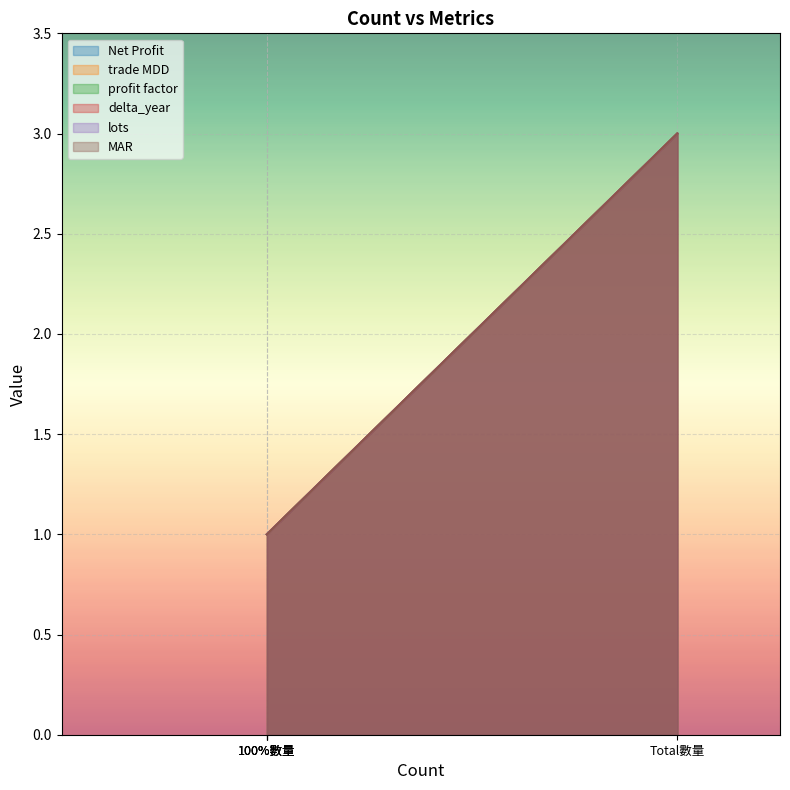

Does the chart display data point markers on the line(s)?

No